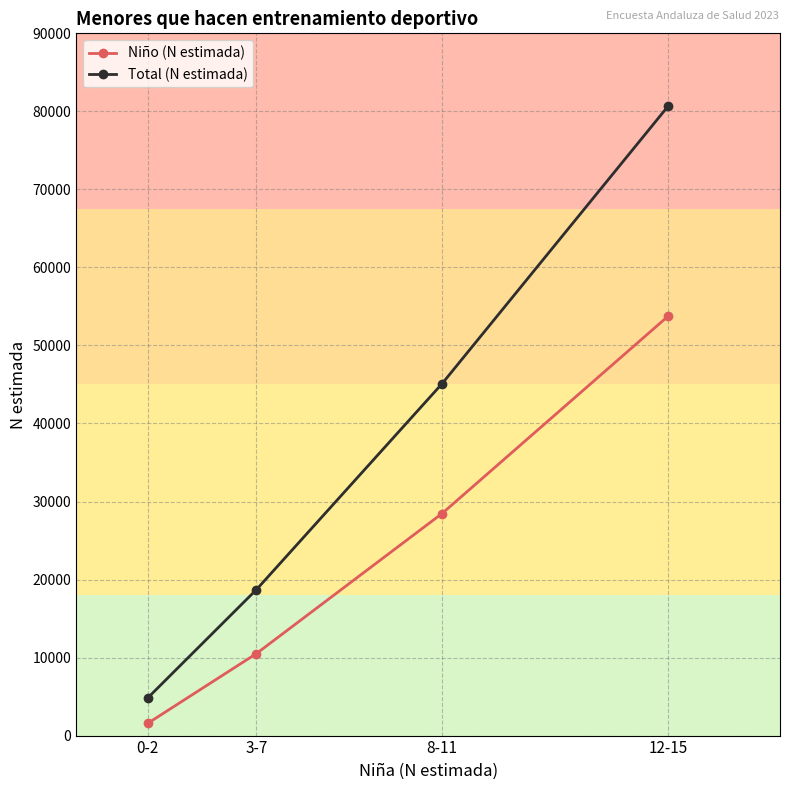

Where is Total (N estimada) nearest to the value 42767?

8-11